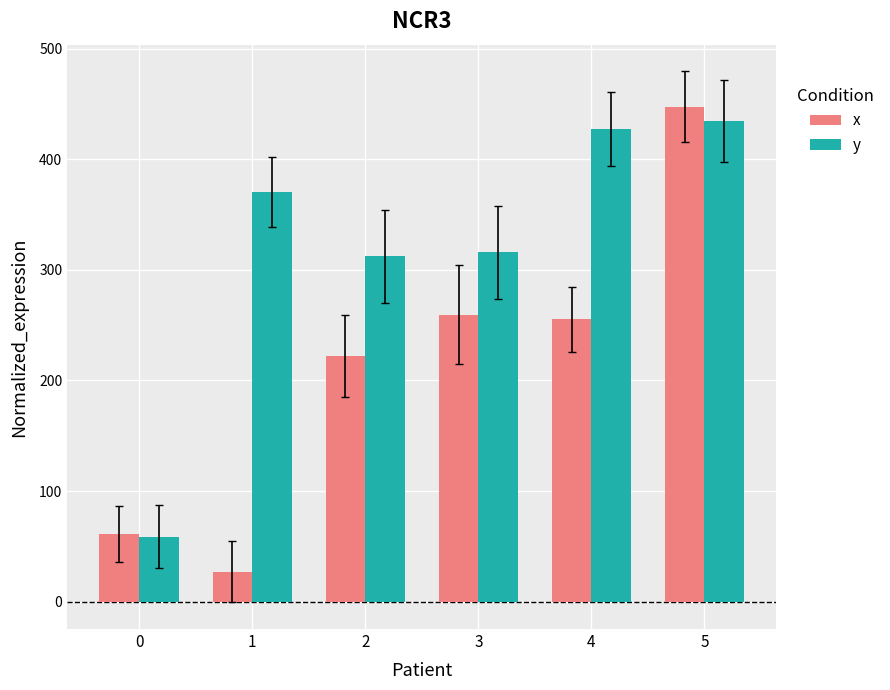

What is the value of the y bar at the 3rd from the left?

312.4